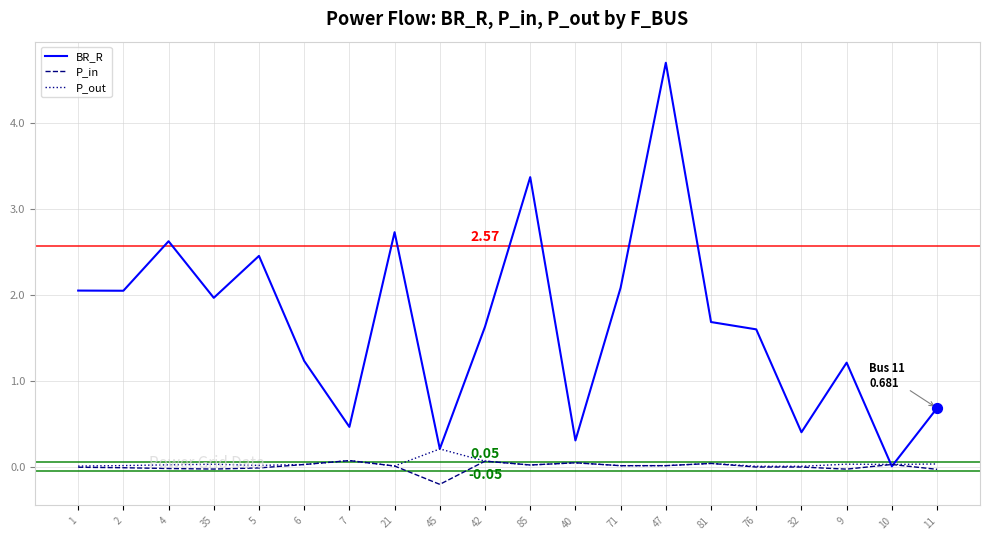

Which series has the largest total across all categories?

BR_R